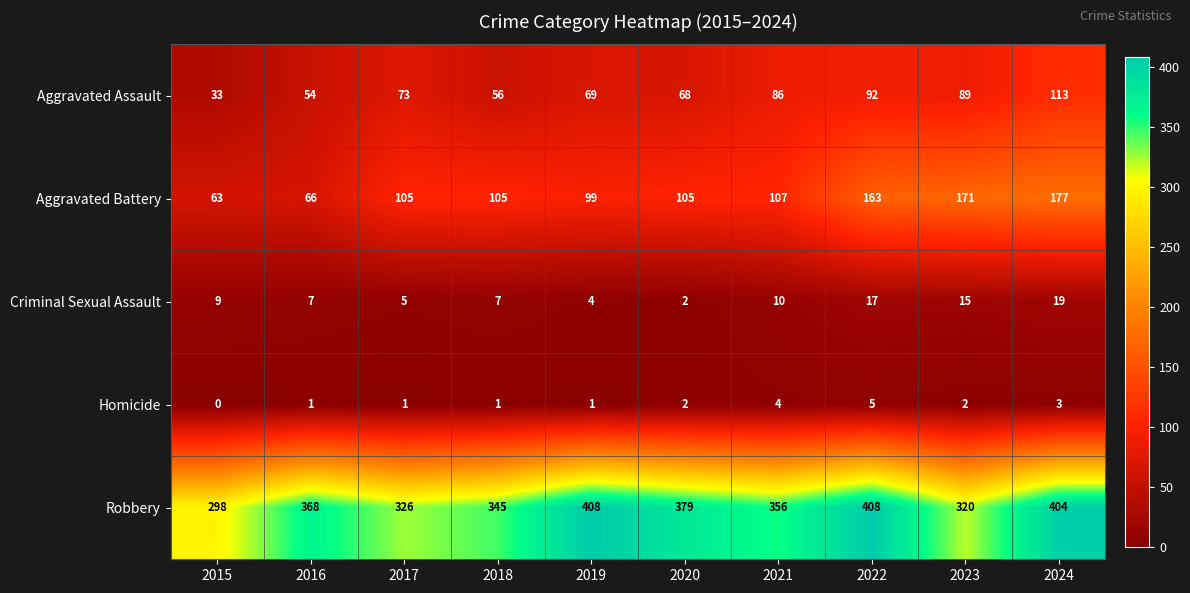

What is the difference between the Robbery values at 2017 and 2023?

6